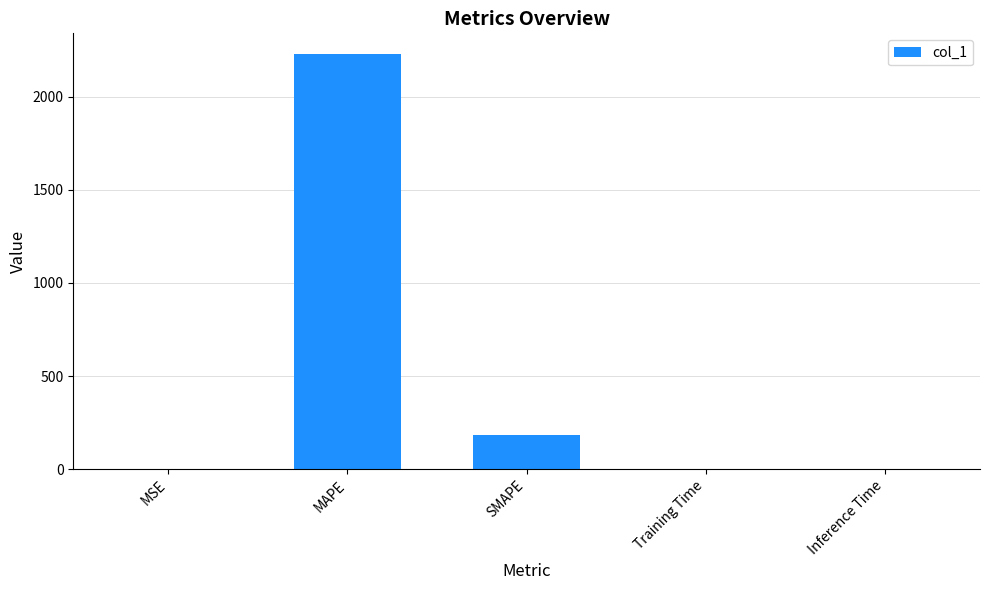

Which label corresponds to the largest value in the chart?

MAPE